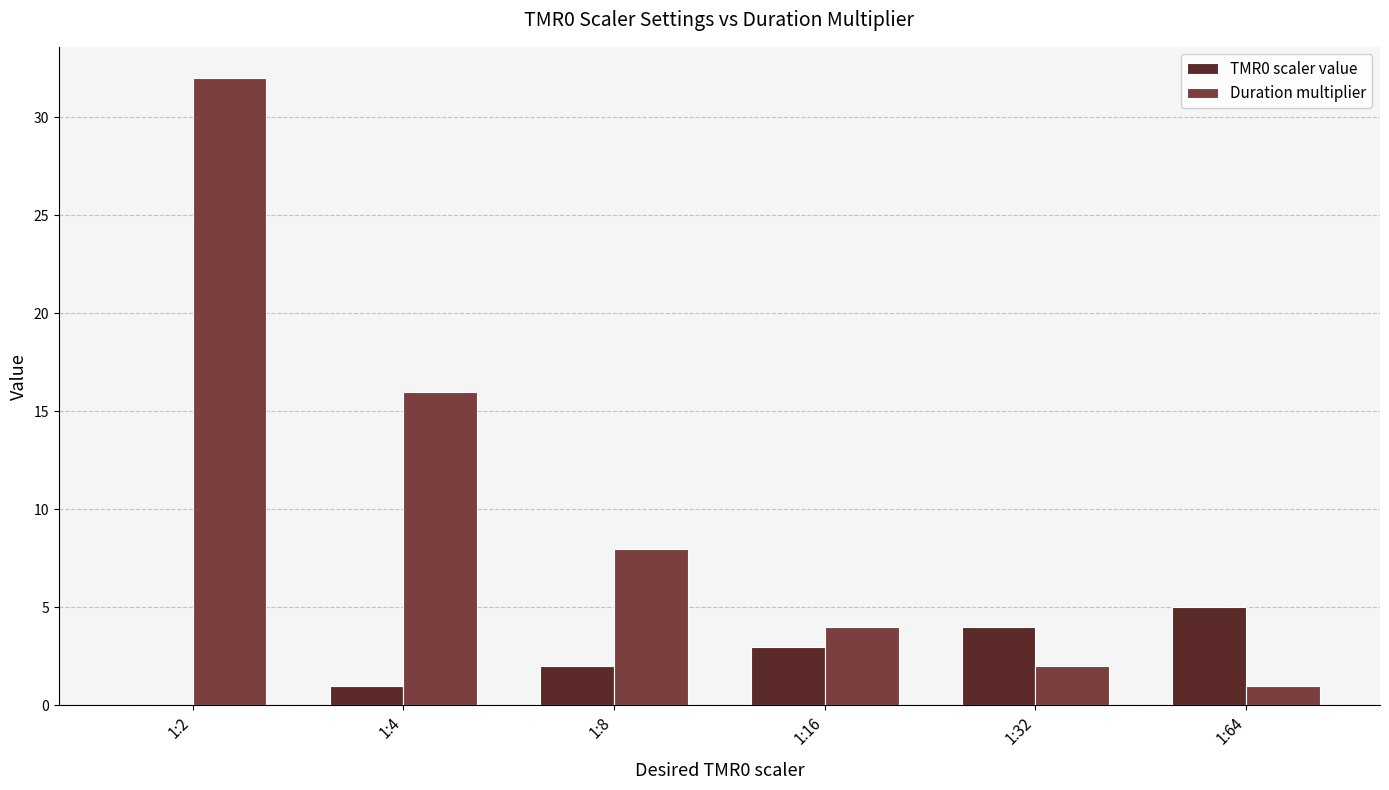

Which series changed the most between 1:2 and 1:16?

Duration multiplier